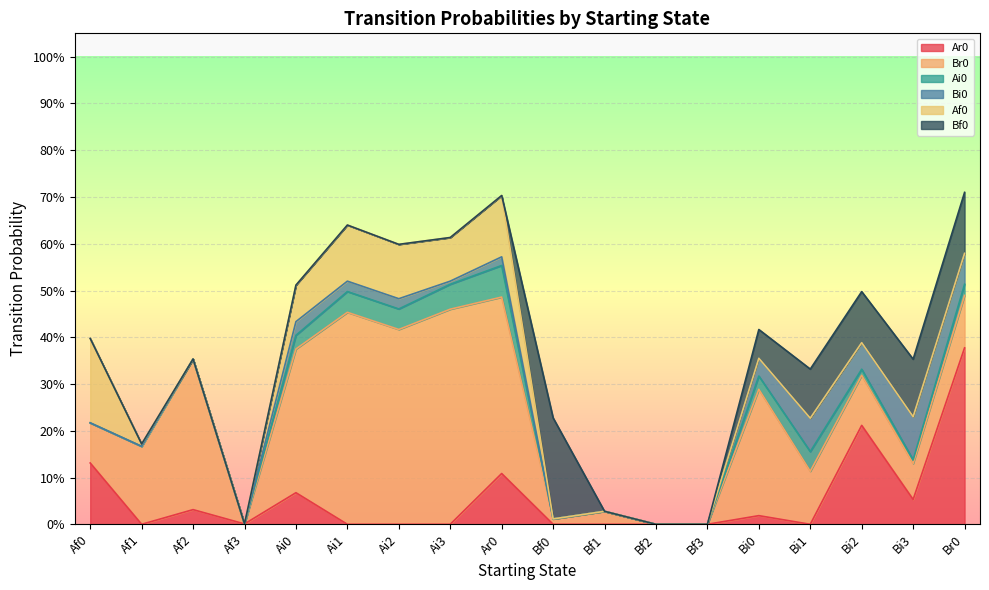

What is the sum of all Ai0 values?

0.4